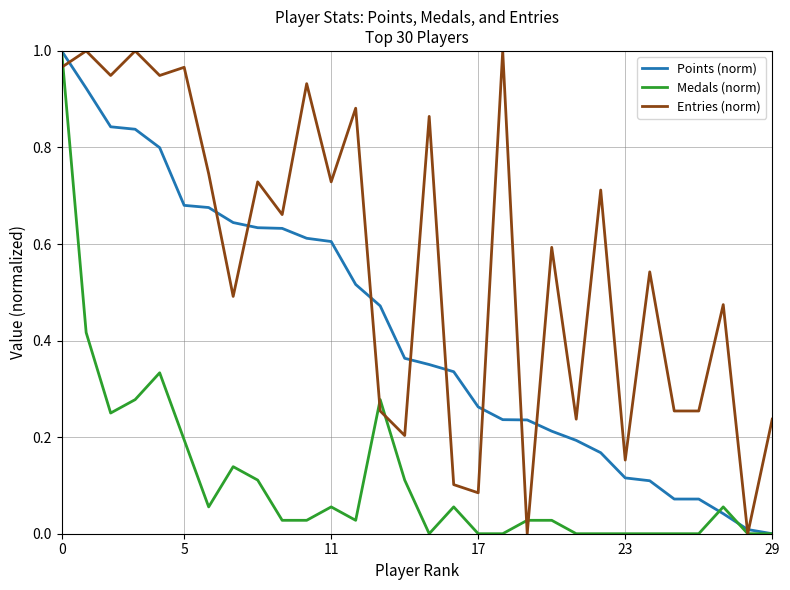

Which series has the largest total across all categories?

Entries (norm)